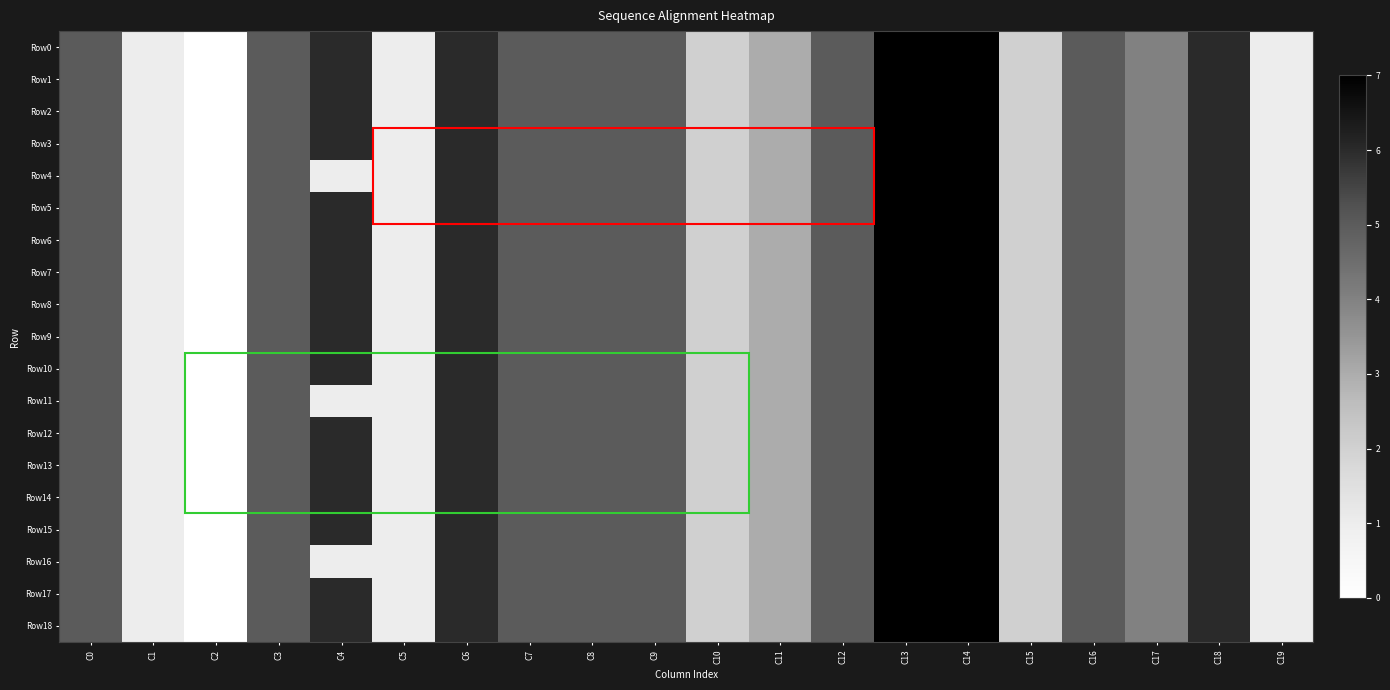

Which category has the highest value across all series?

C13